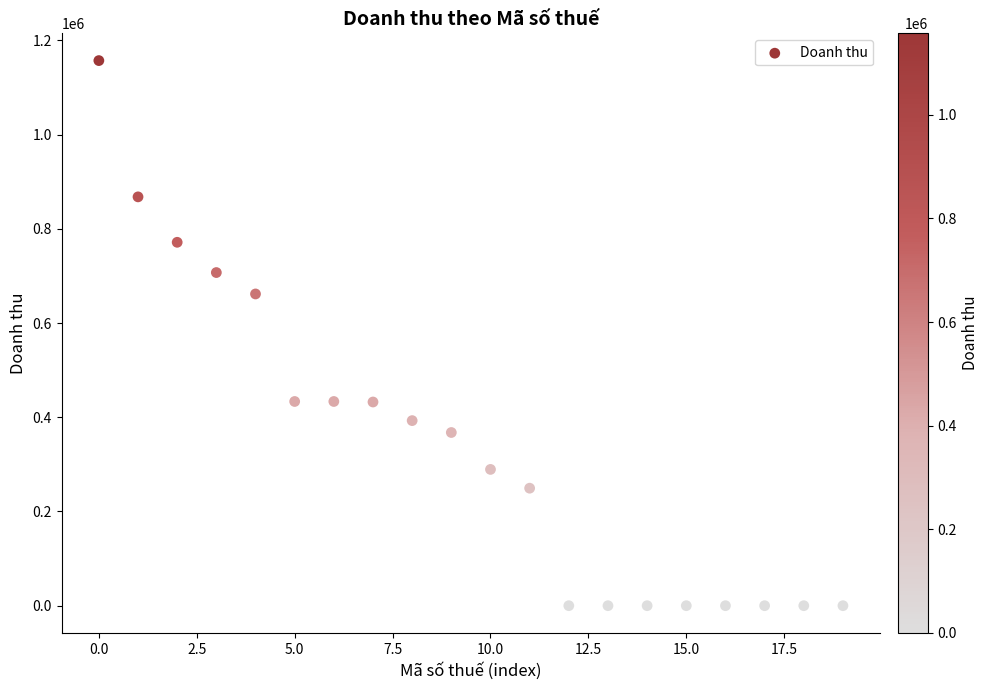

What Y value in the scatter plot is closest to 578636?

661815